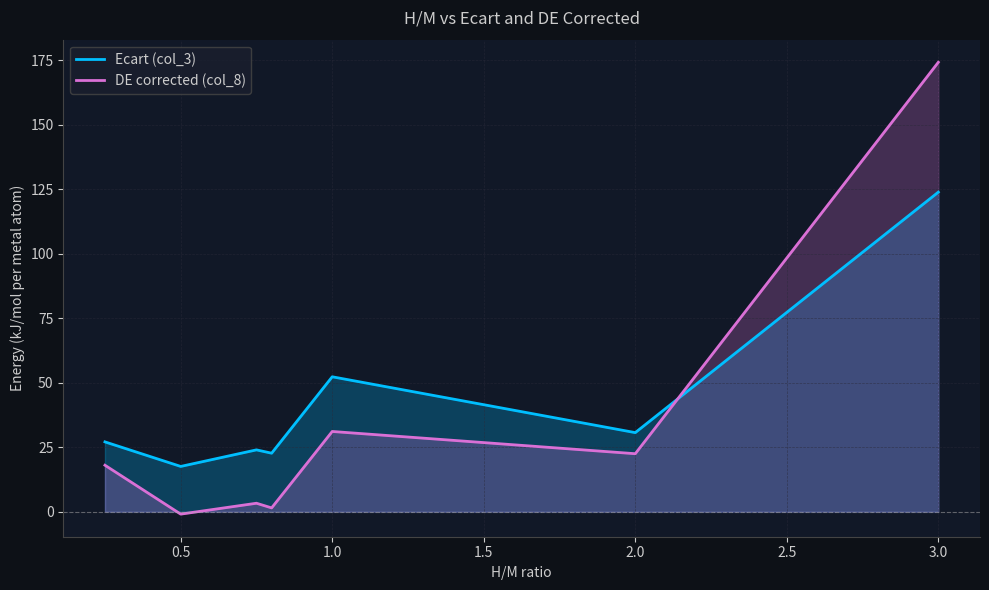

What is the highest value of the Ecart (col_3) series?

123.9